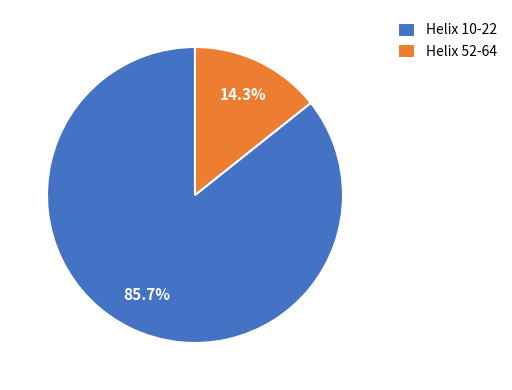

To the nearest percent, what percentage of the pie is Helix 10-22?

86%